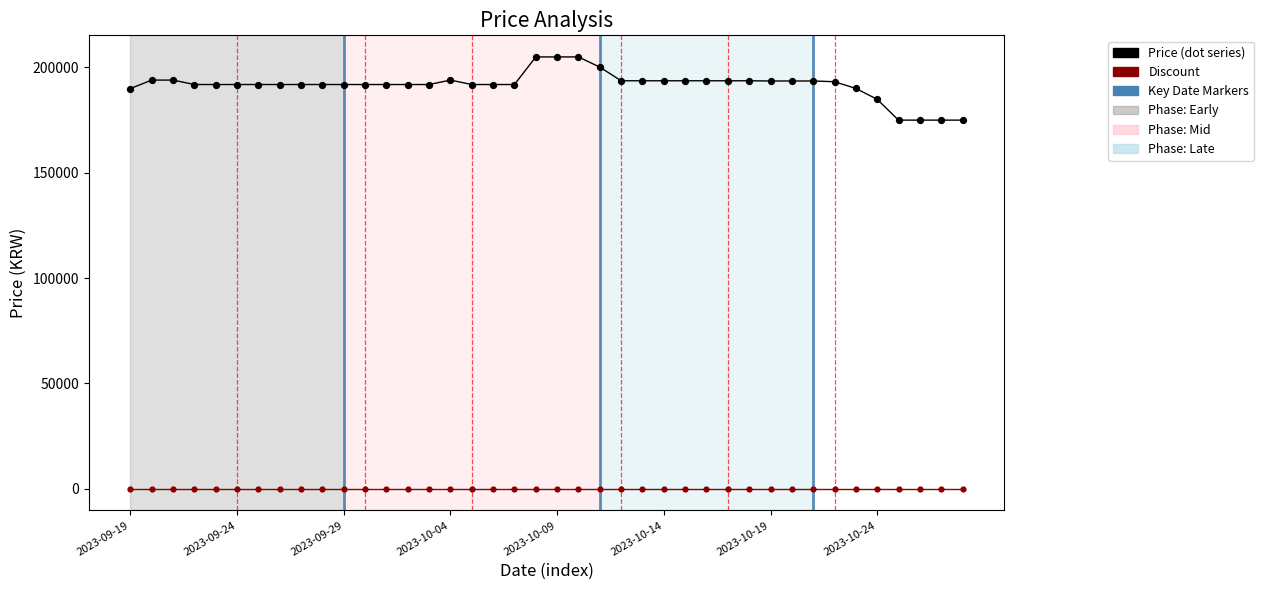

How many points are shown in the scatter plot?

80